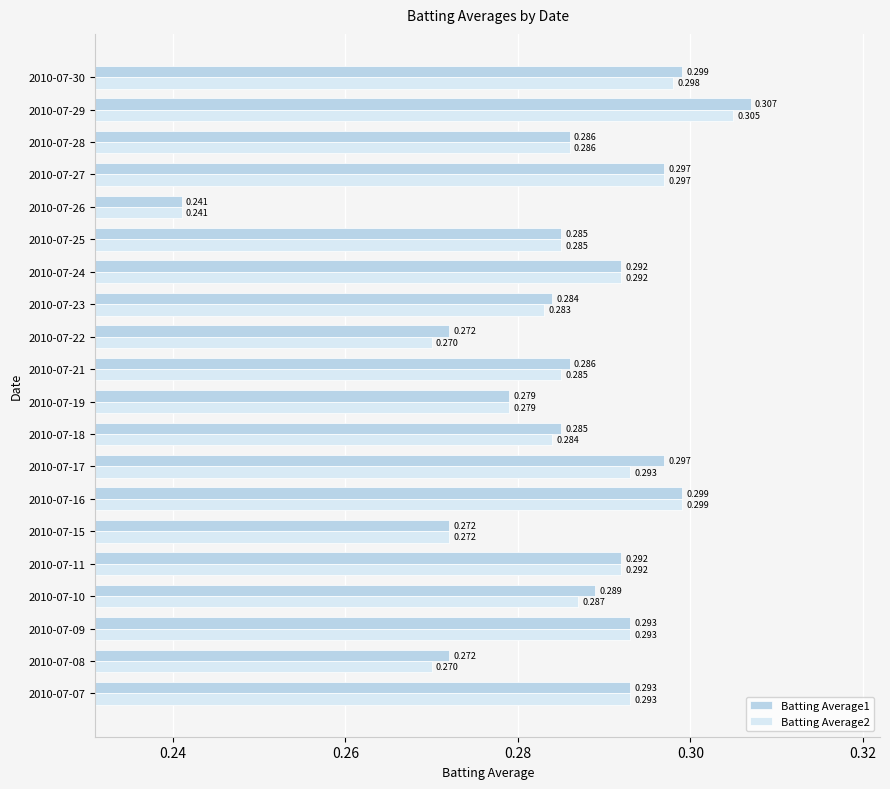

Count the Batting Average2 values in the range 0 to 1.

20